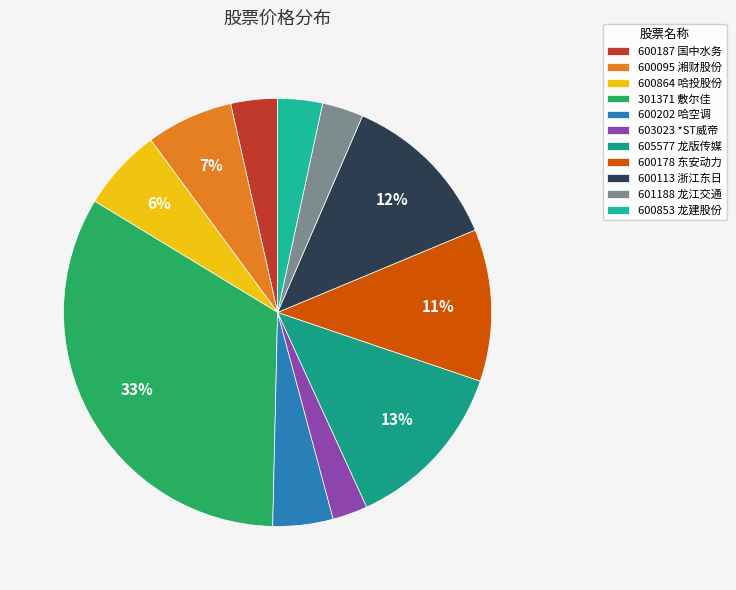

What is the smallest slice in the pie chart?

603023 *ST威帝